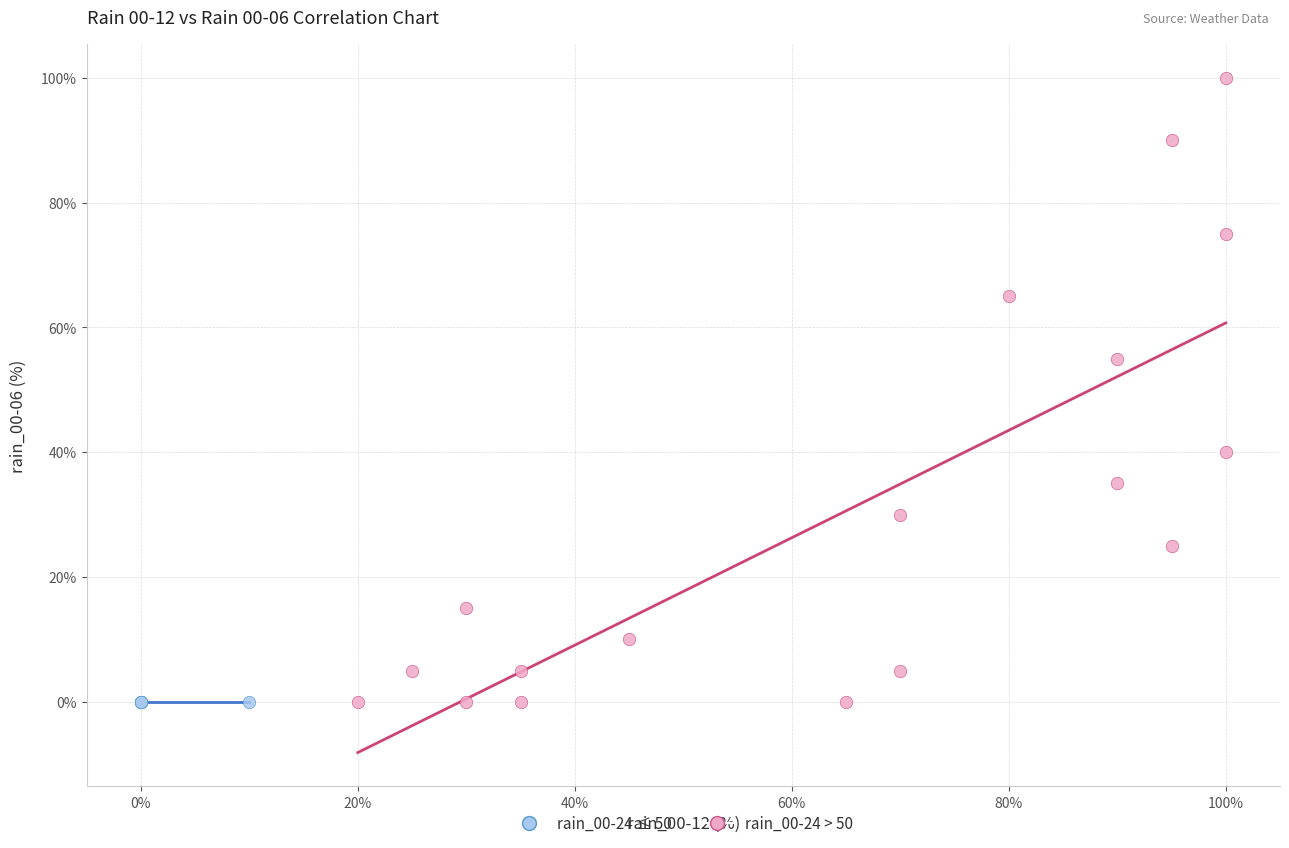

Which series reaches the maximum Y coordinate?

rain_00-24 > 50